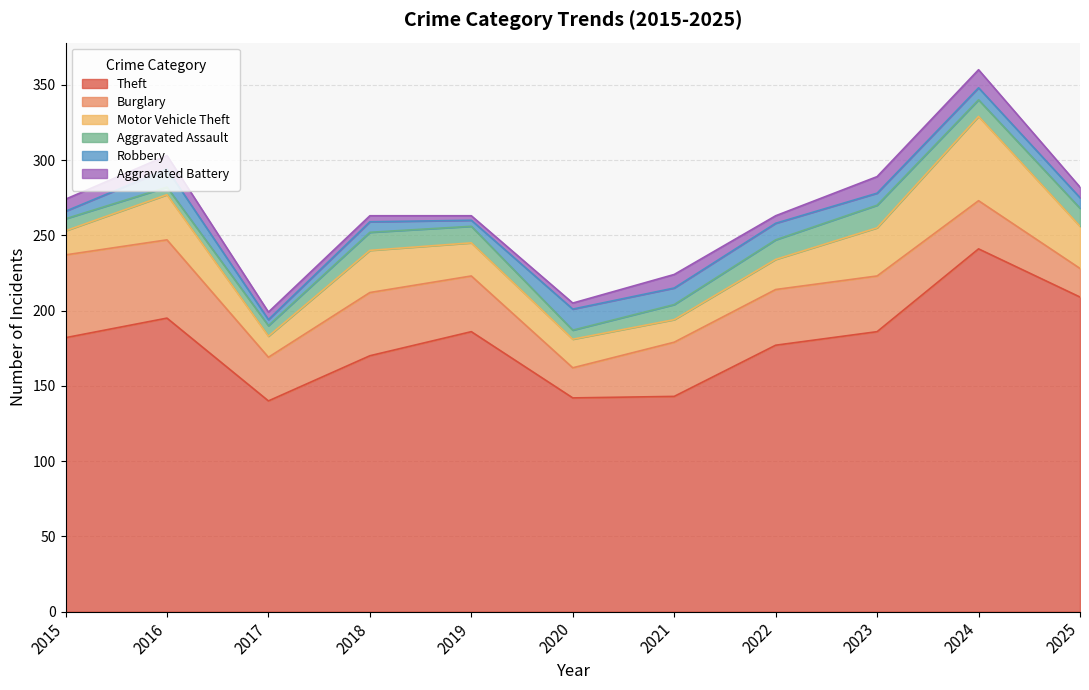

What is the highest value of the Motor Vehicle Theft series?

56